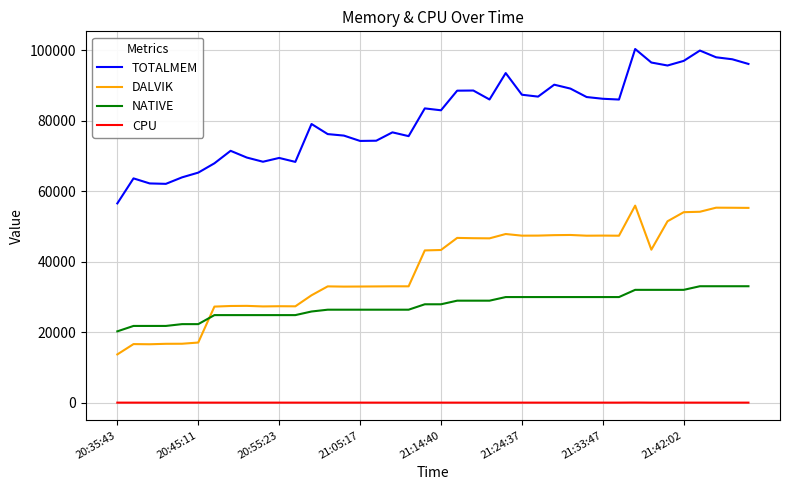

What is the greatest value displayed?

100329.0